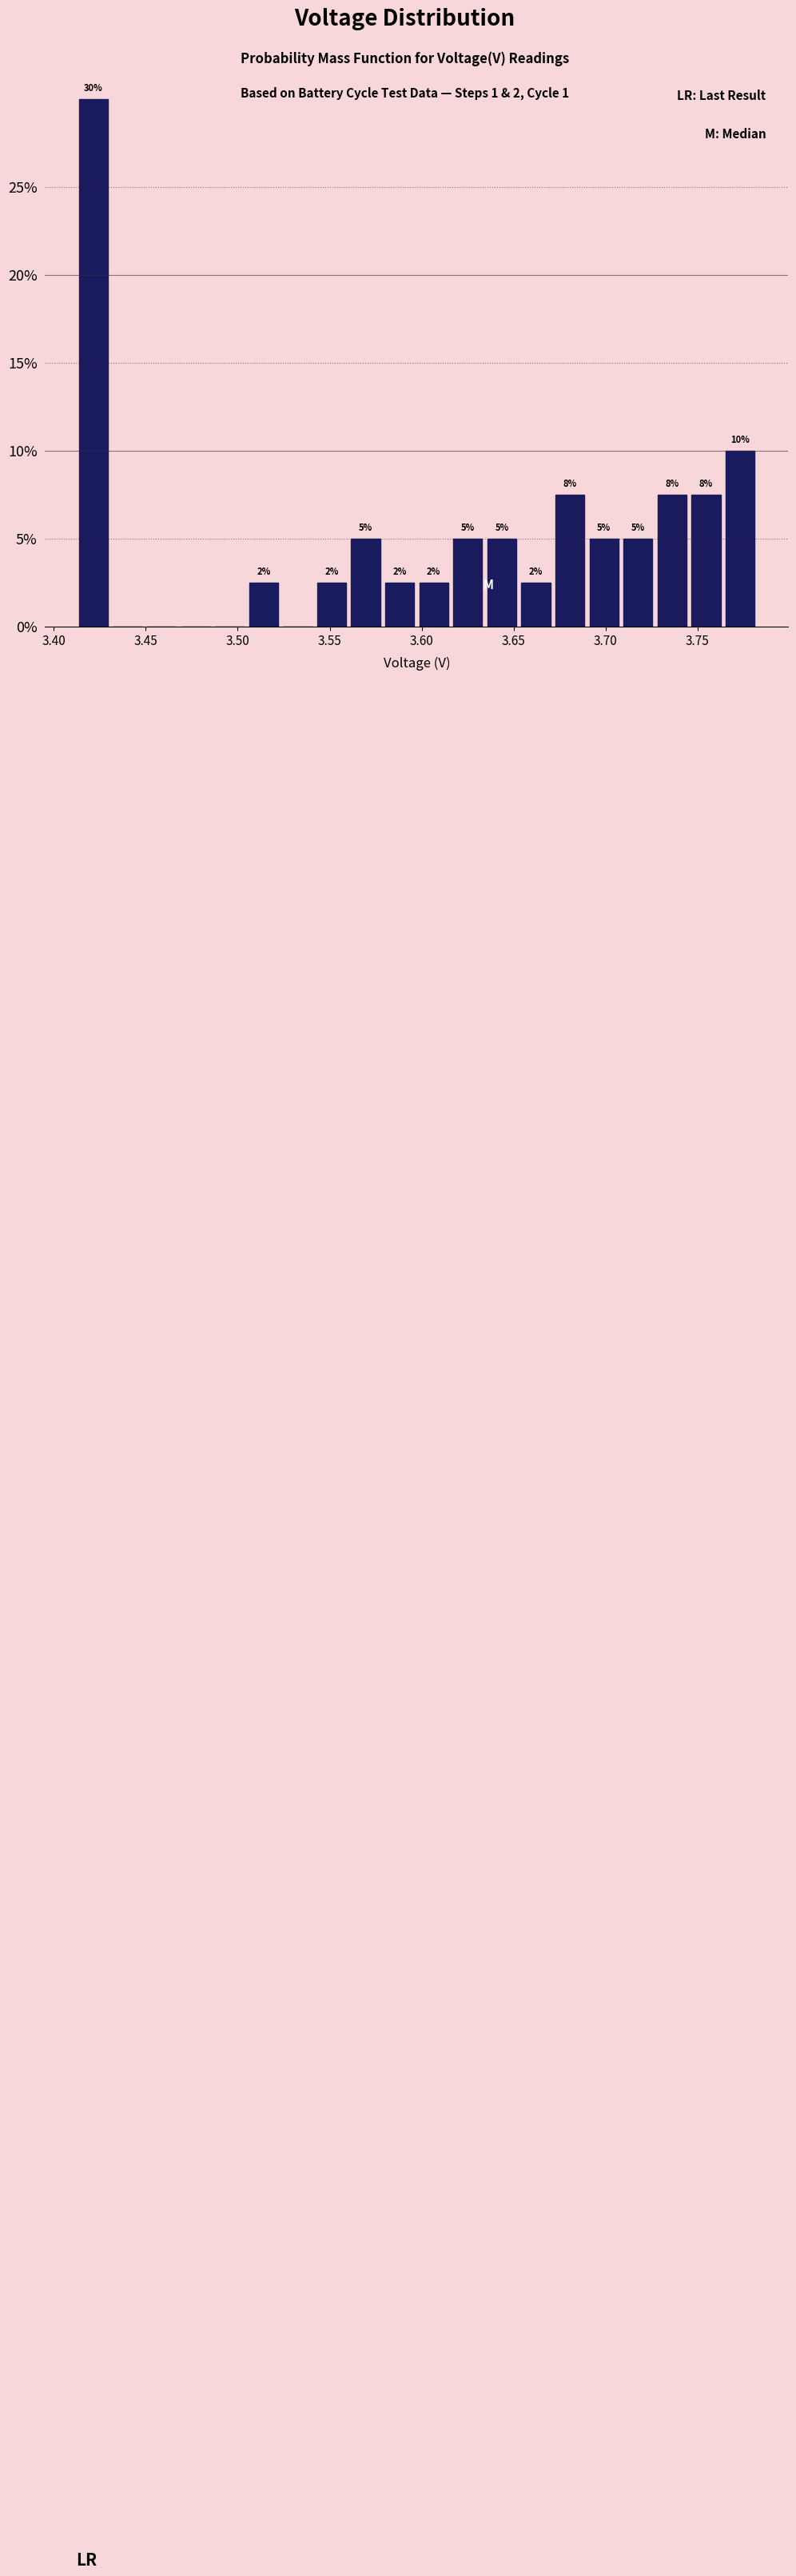

Read against the x-axis, roughly where is the centre of the tallest bar?

3.420